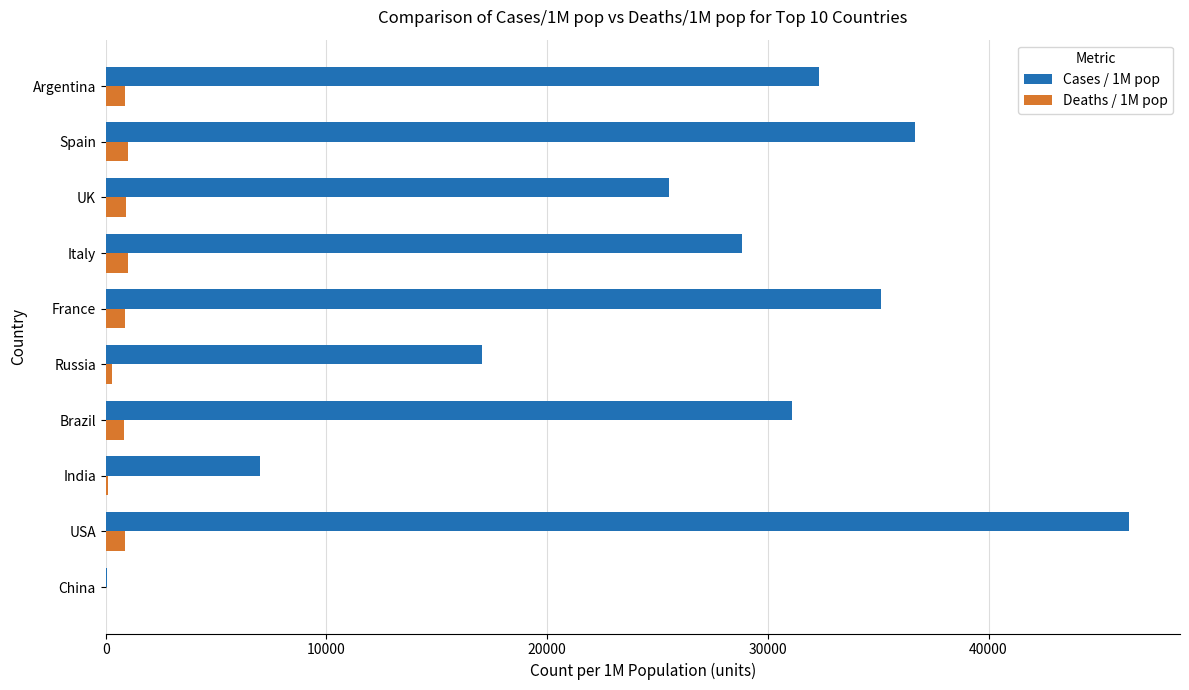

Is the value of Cases / 1M pop at Brazil greater than the value of Deaths / 1M pop at India?

Yes